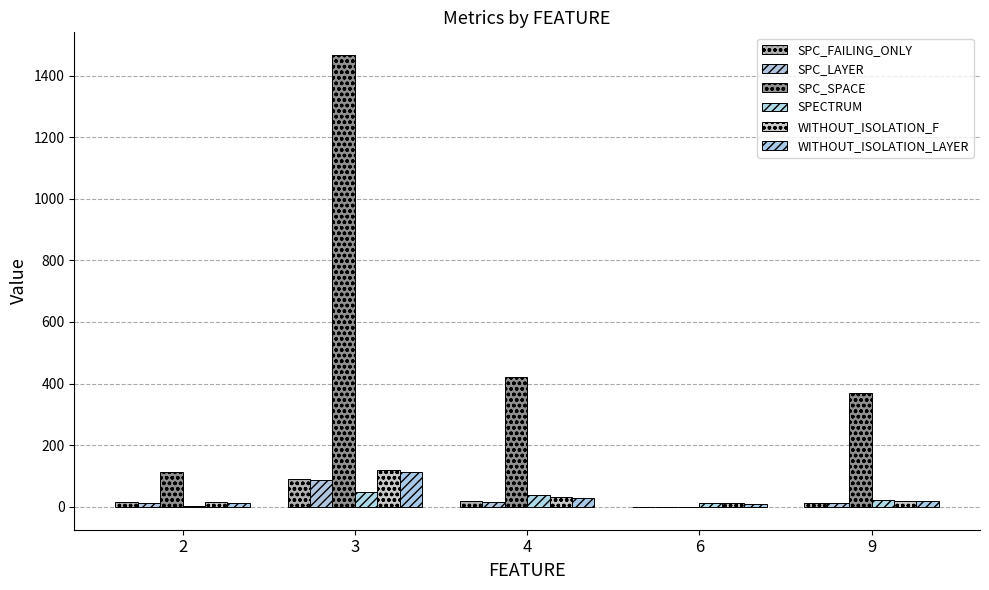

At which label does SPC_SPACE first exceed 369?

3